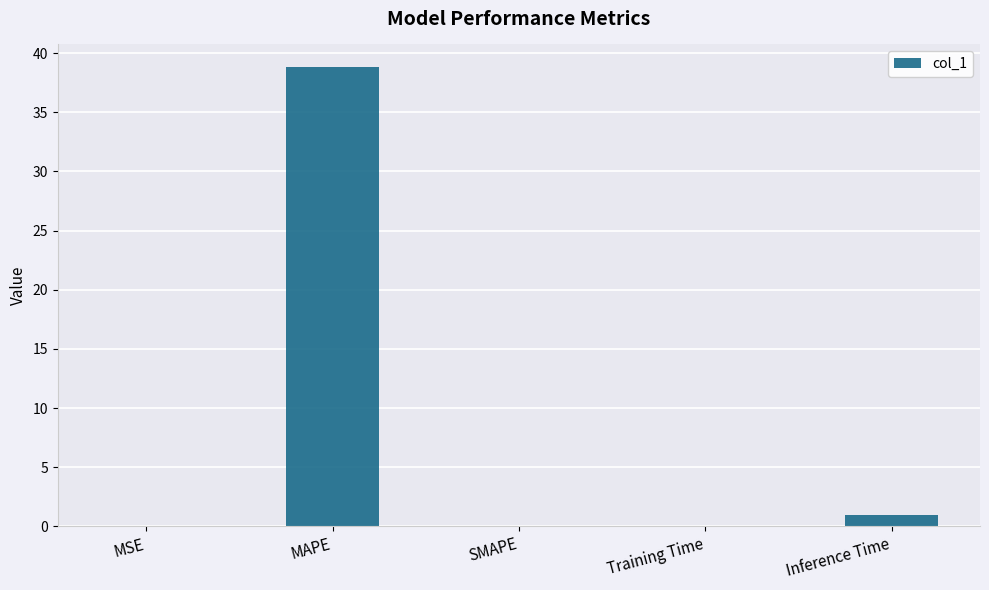

What is the sum of all values?

39.8